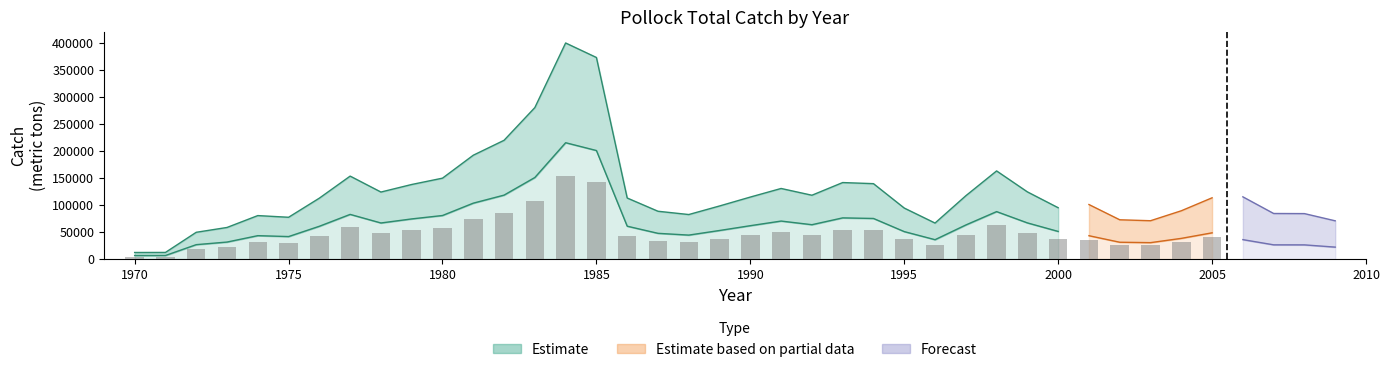

At which label is Estimate closest to 158460?

1982